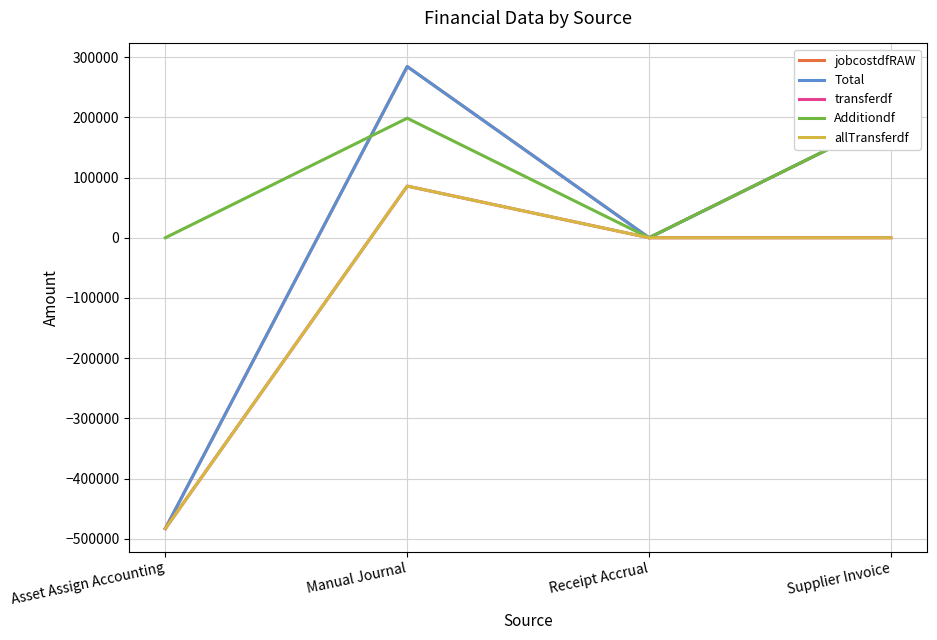

Which series has the largest total across all categories?

Additiondf